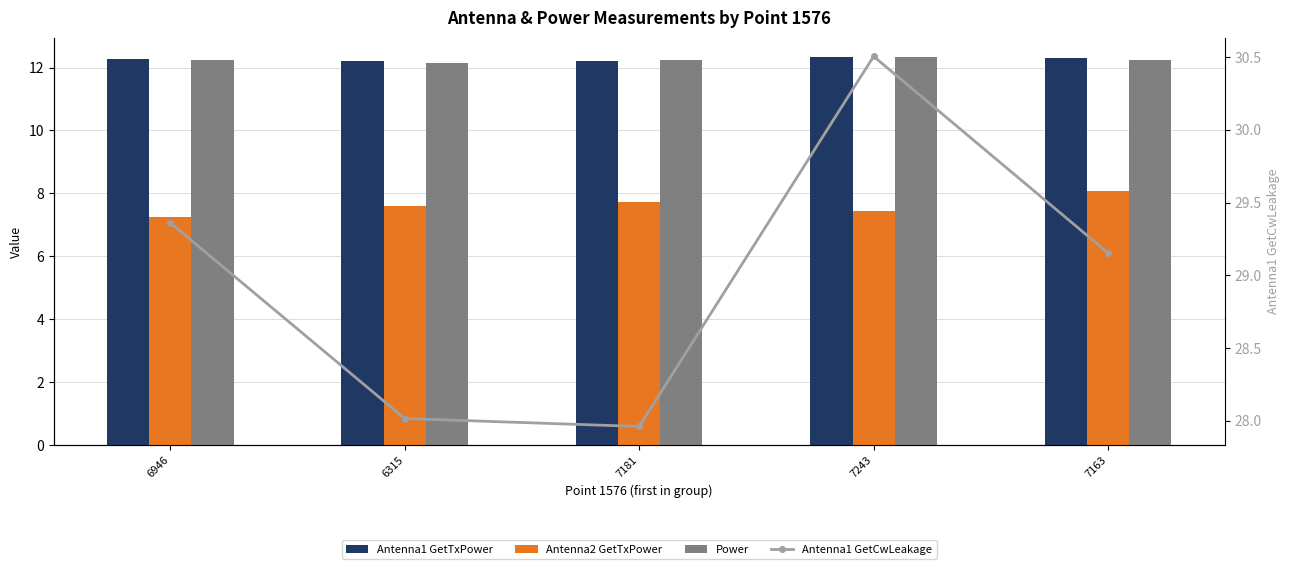

The value of Antenna1 GetCwLeakage at 7163 is 29.2. True or false?

True